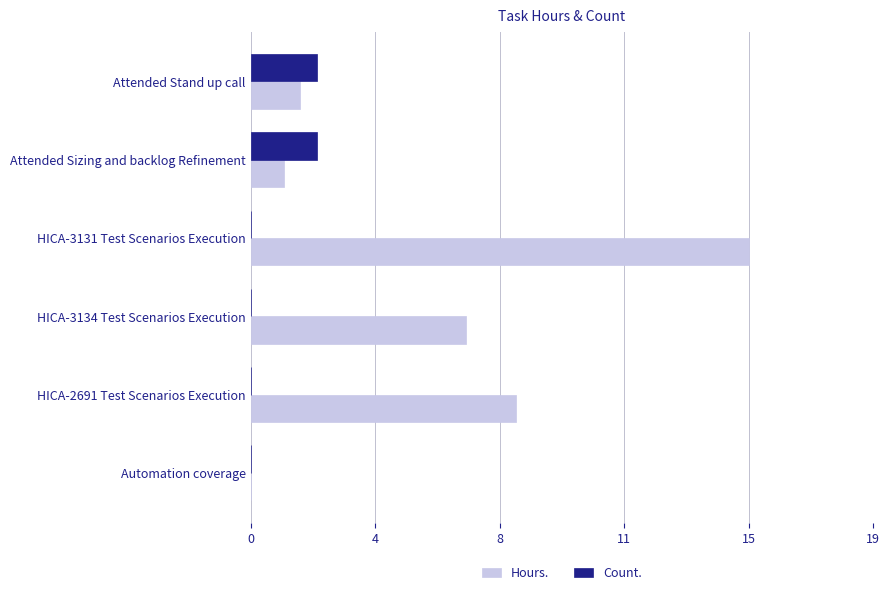

What are all the series names shown in the legend?

Hours., Count.